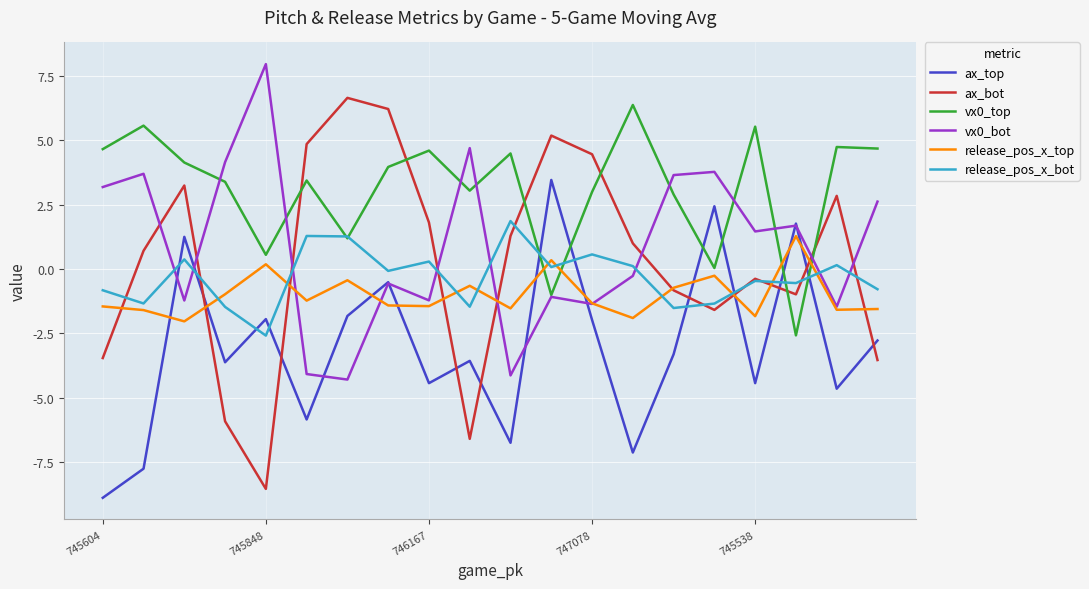

Count the number of categories in the chart.

20